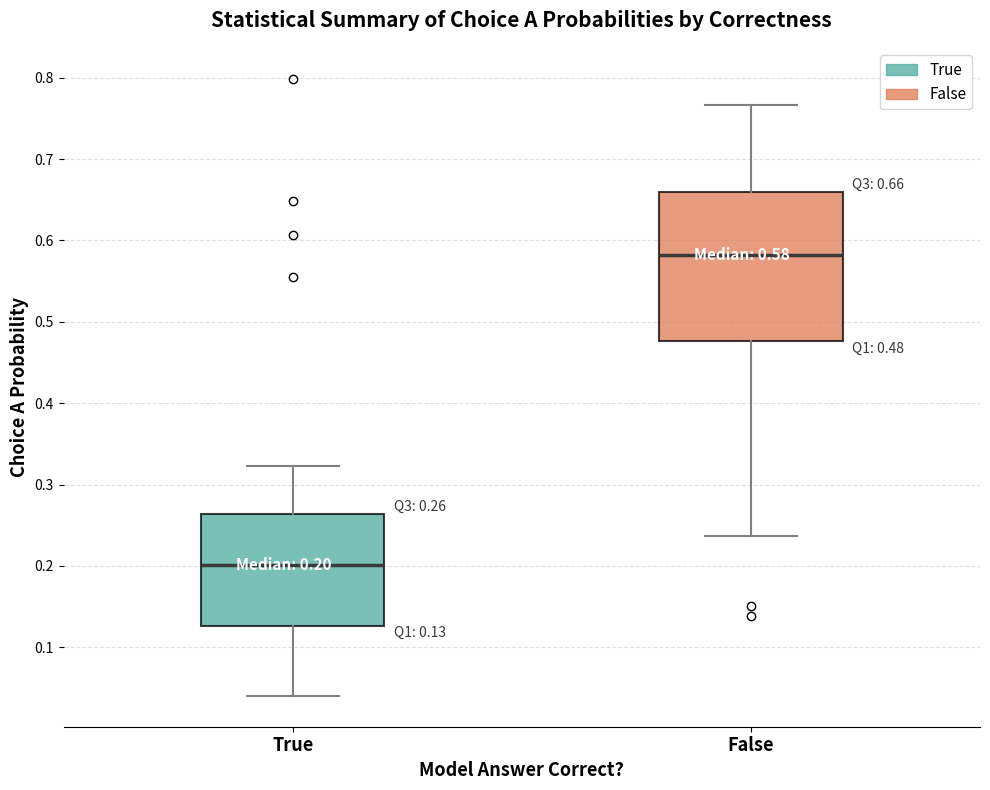

Which box's median line is the highest?

False